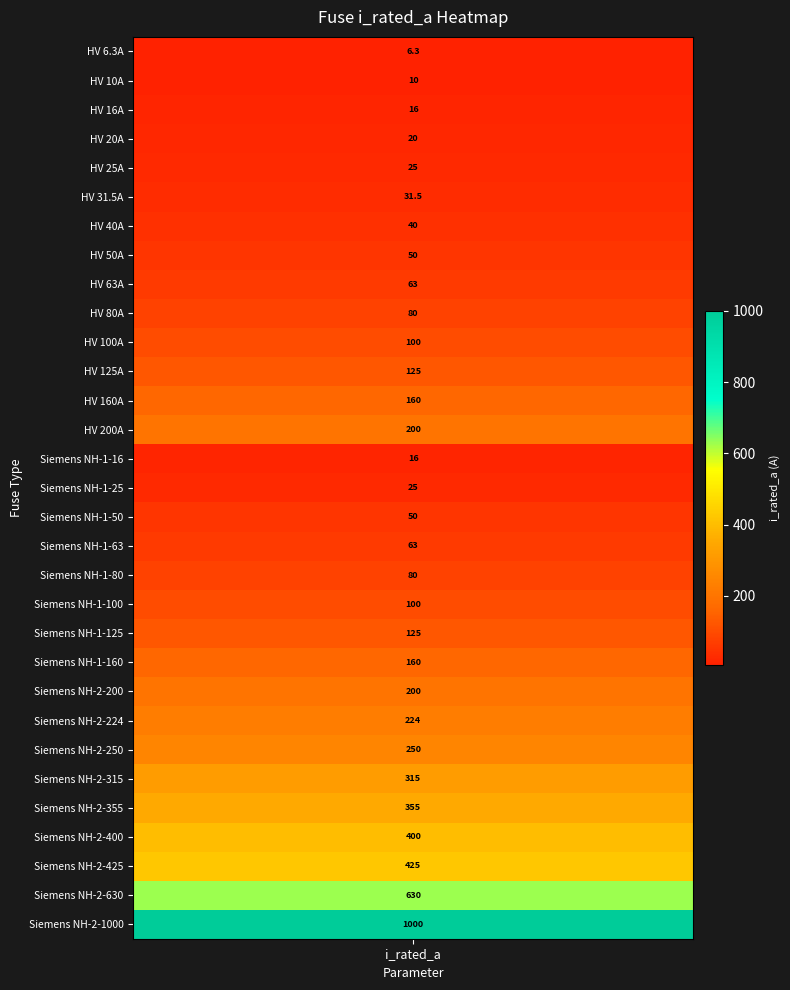

What is the average value?

172.4